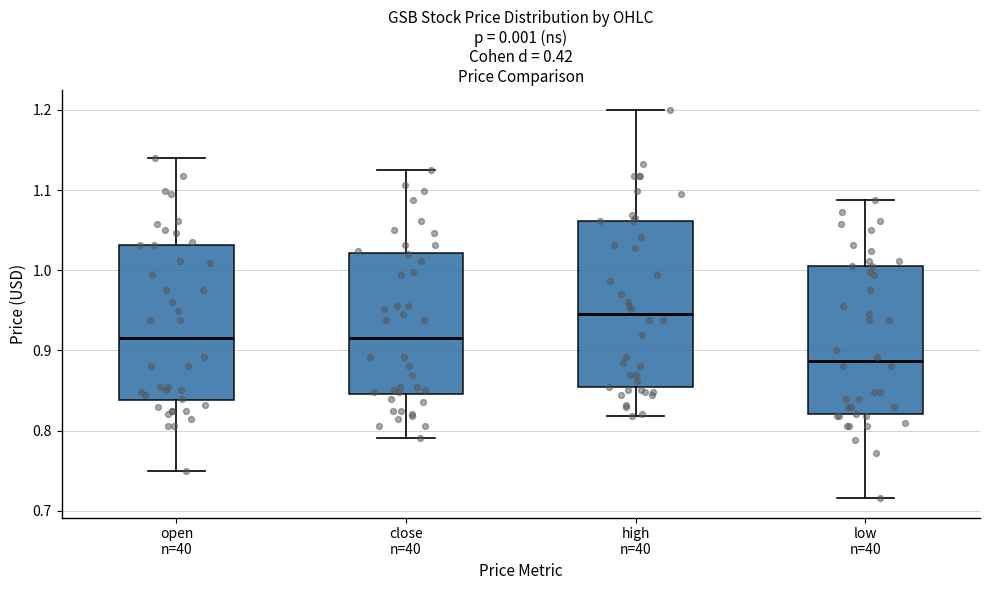

Where is the lower edge of the box for close n=40 on the y-axis? The values are not printed on the chart, so give them approximately, as read against the axis.

0.85